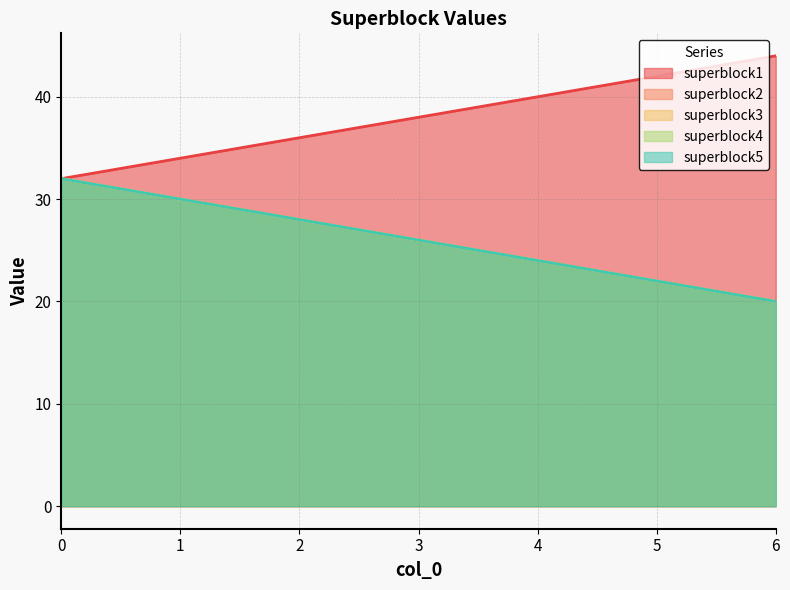

How many values in the superblock4 series are below 26?

3